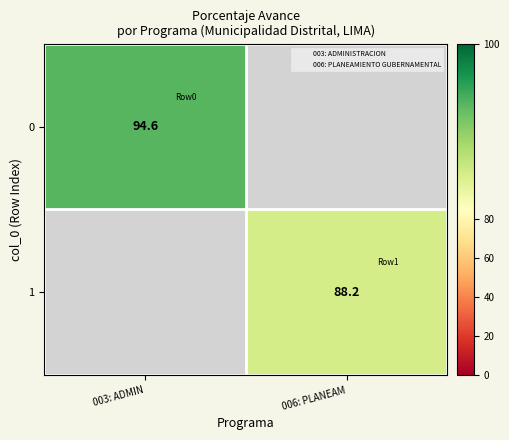

The value of 1 at 006: PLANEAM is 88.2. True or false?

True